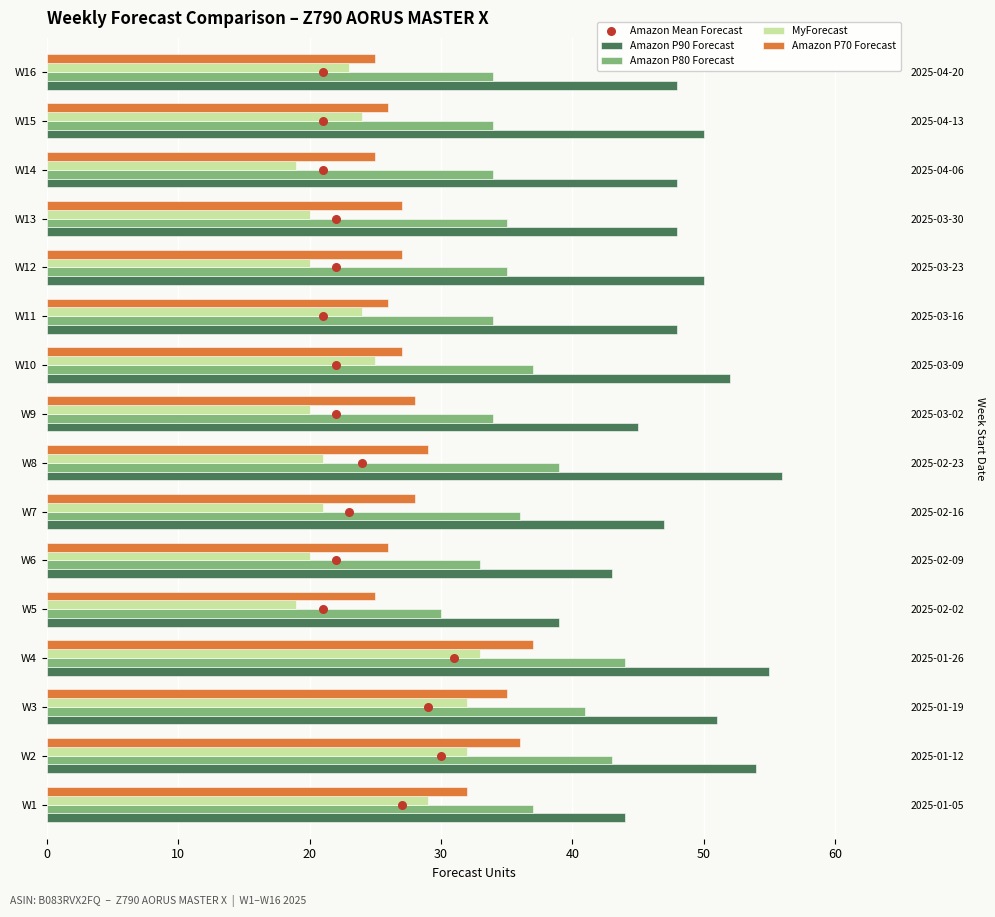

What are all the series names shown in the legend?

Amazon P90 Forecast, Amazon P80 Forecast, MyForecast, Amazon P70 Forecast, Amazon Mean Forecast